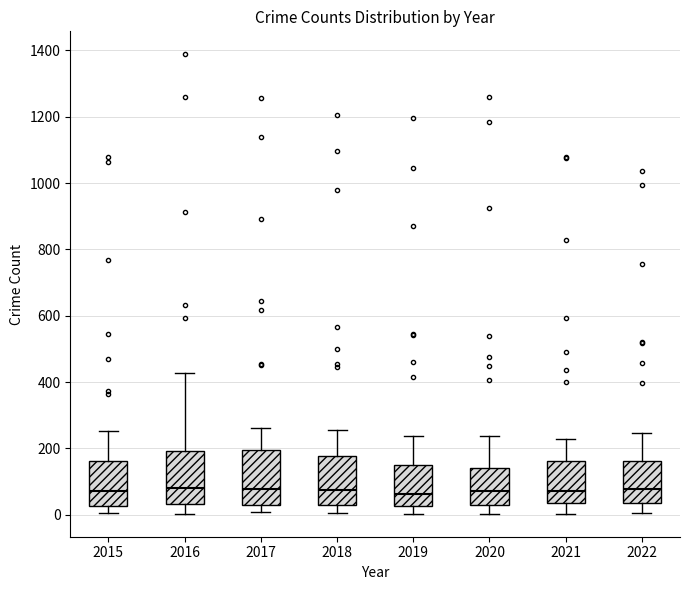

Where is the upper edge of the box at x = 2016 on the y-axis? The values are not printed on the chart, so give them approximately, as read against the axis.

200